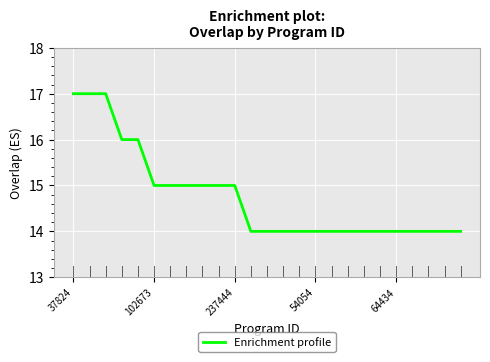

What is the greatest value displayed?

17